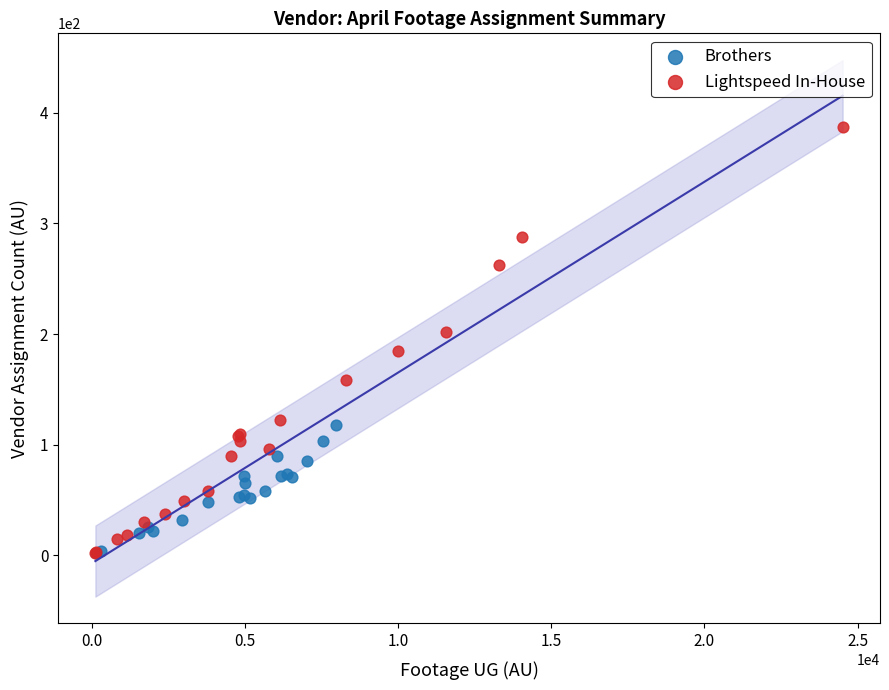

Which series reaches the maximum Y coordinate?

Lightspeed In-House